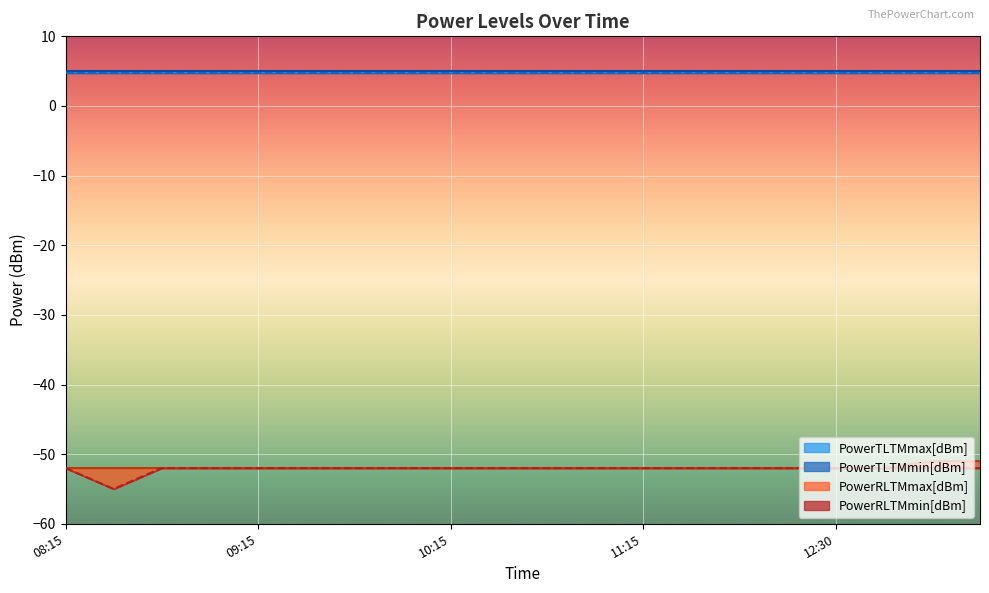

At which label does PowerRLTMmin[dBm] reach its minimum?

08:30